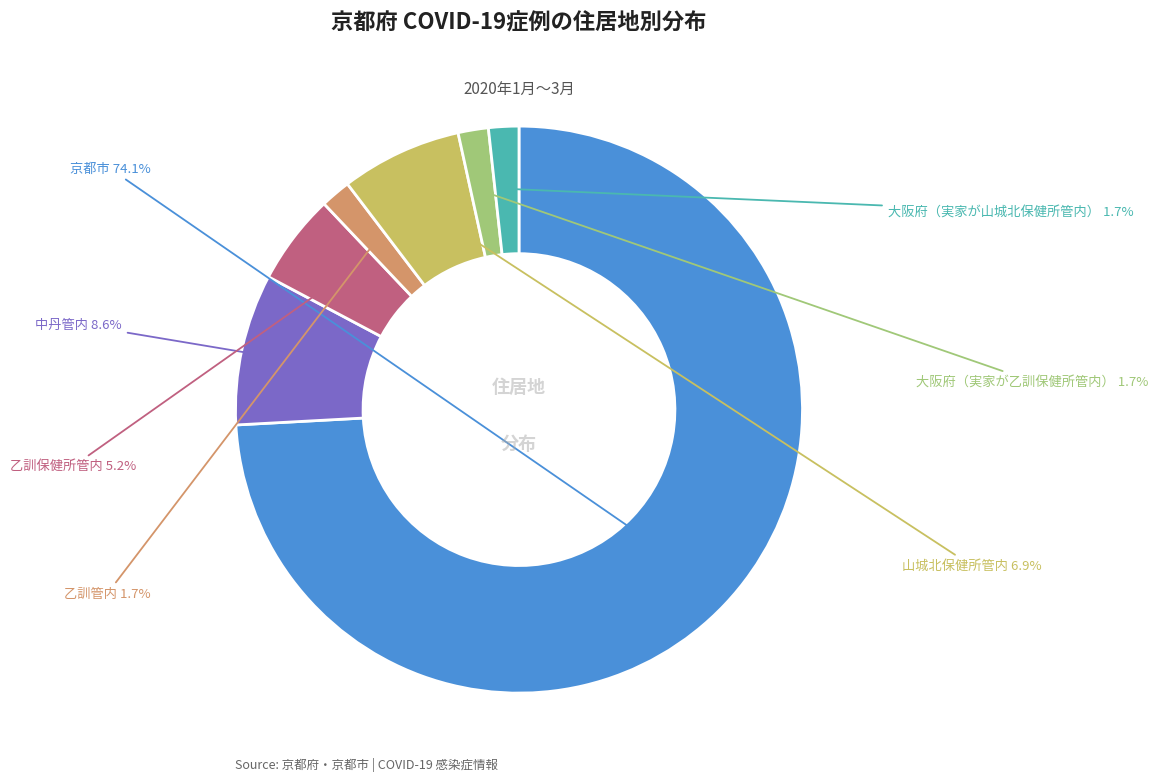

Is there a majority slice in this chart?

Yes